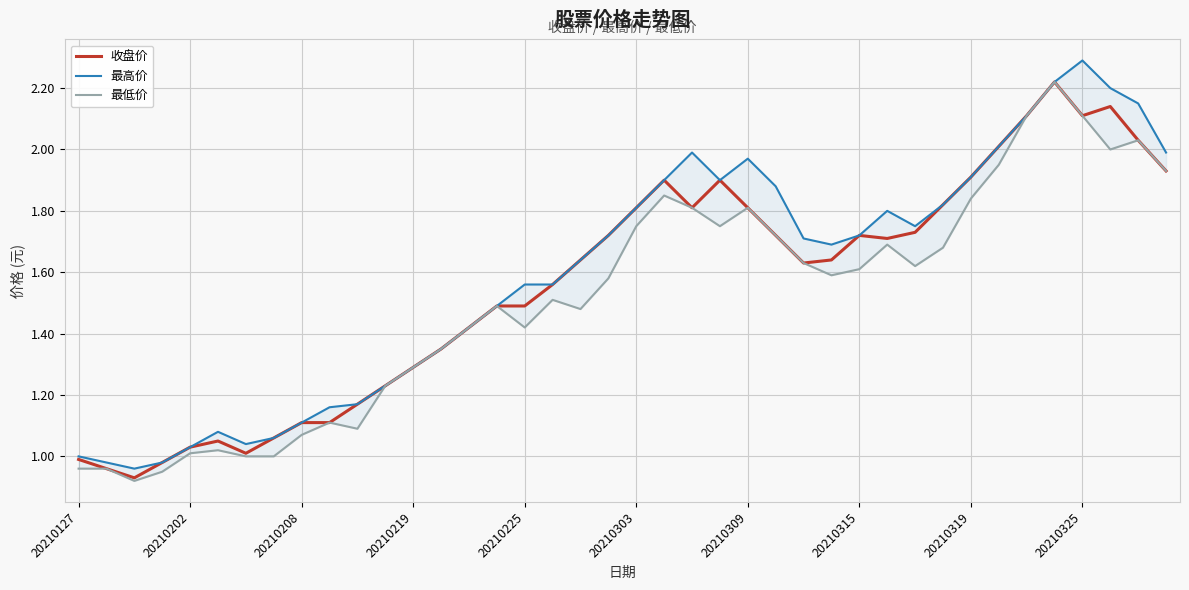

True or false: 收盘价 has a value of 0.9 at 20210315.

False